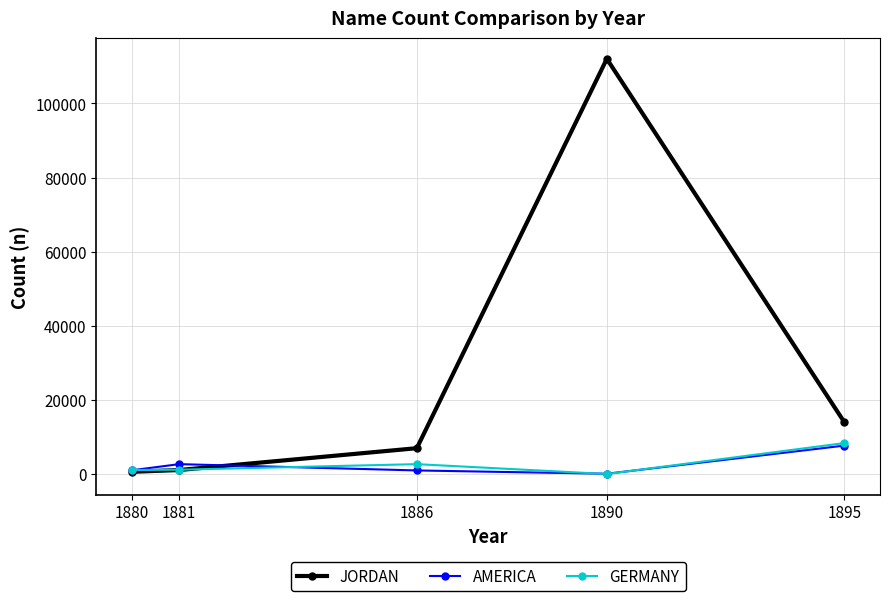

Is this an area chart (filled region under the line)?

No